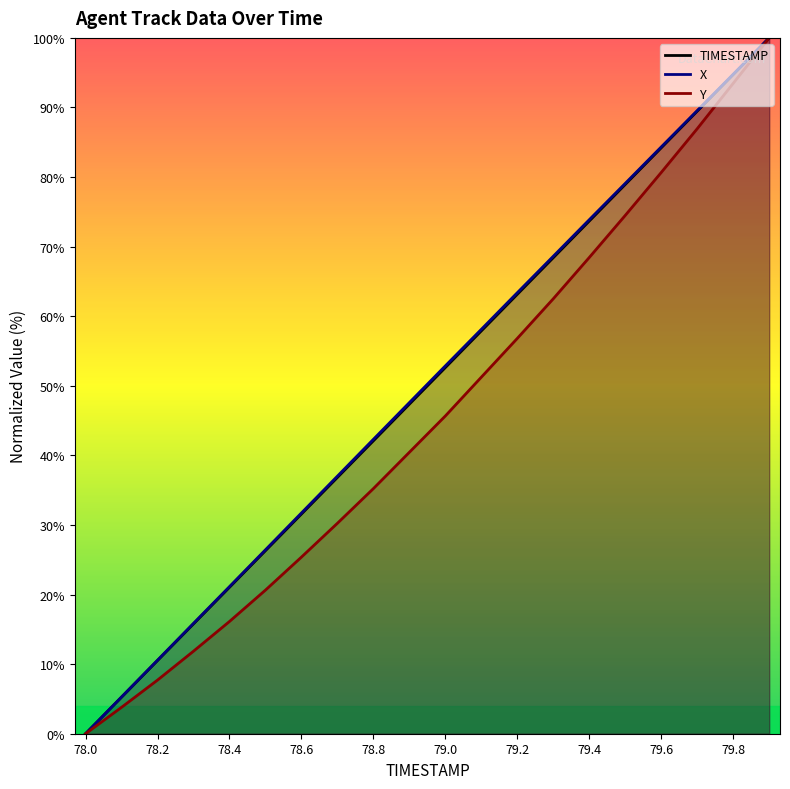

Count the number of categories in the chart.

20